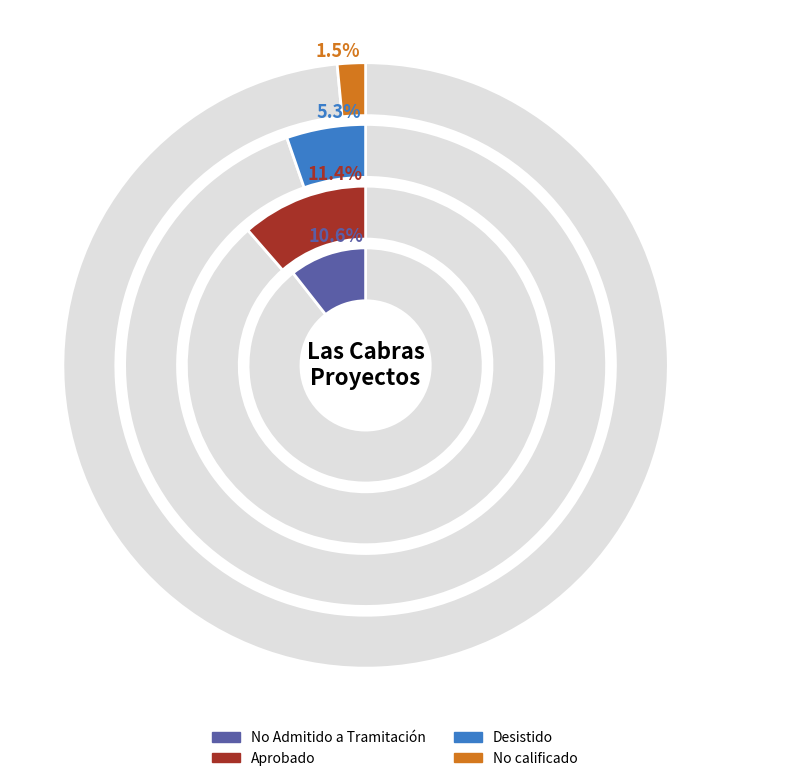

The EIA slice represents 2% of the pie. True or false?

False